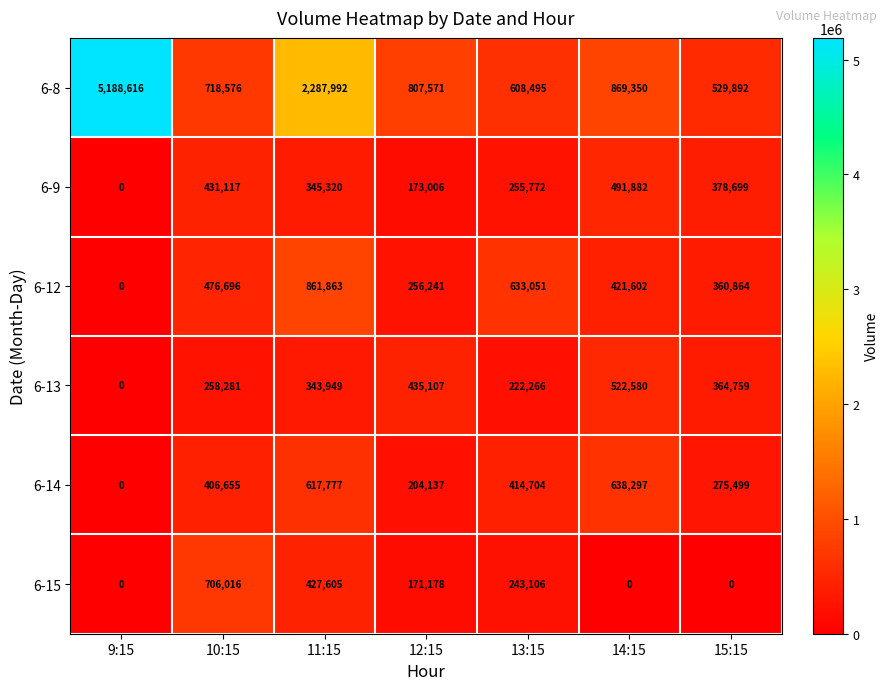

Between 11:15 and 14:15, which series saw the biggest shift?

6-8